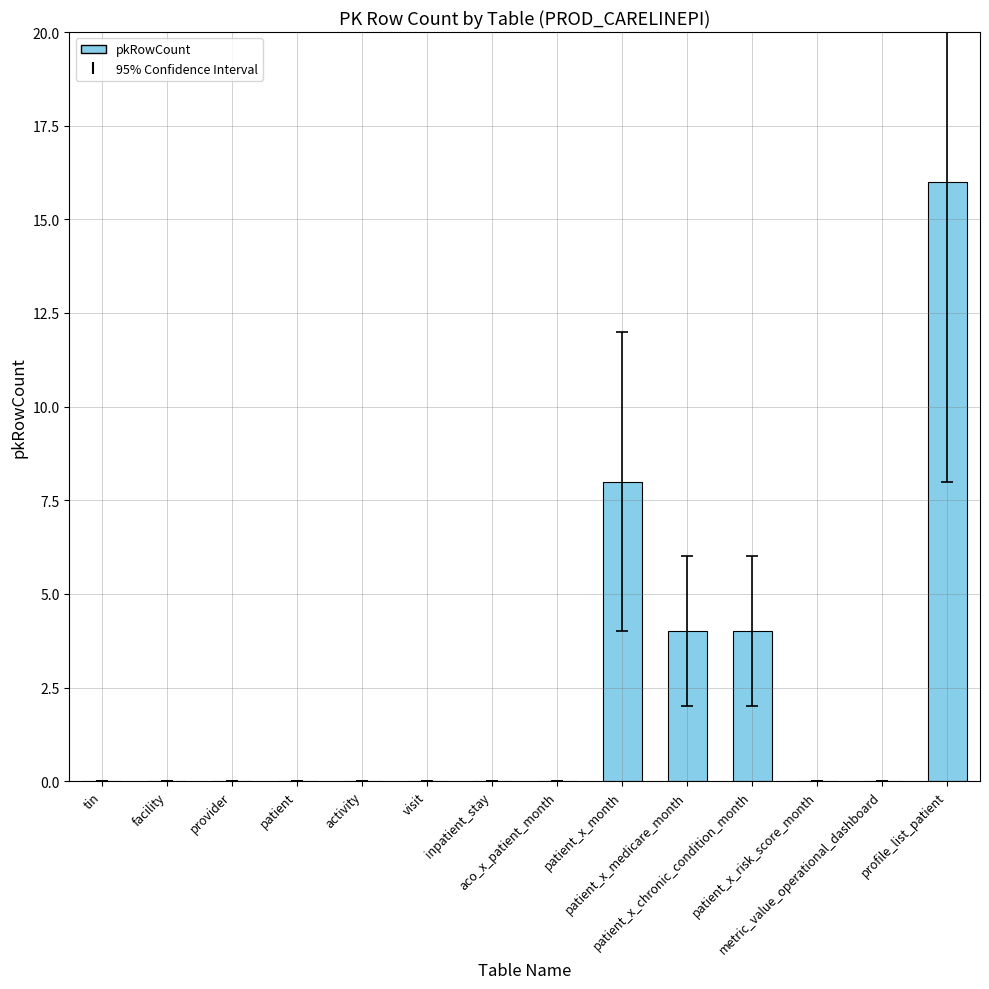

What is the sum of all values?

32